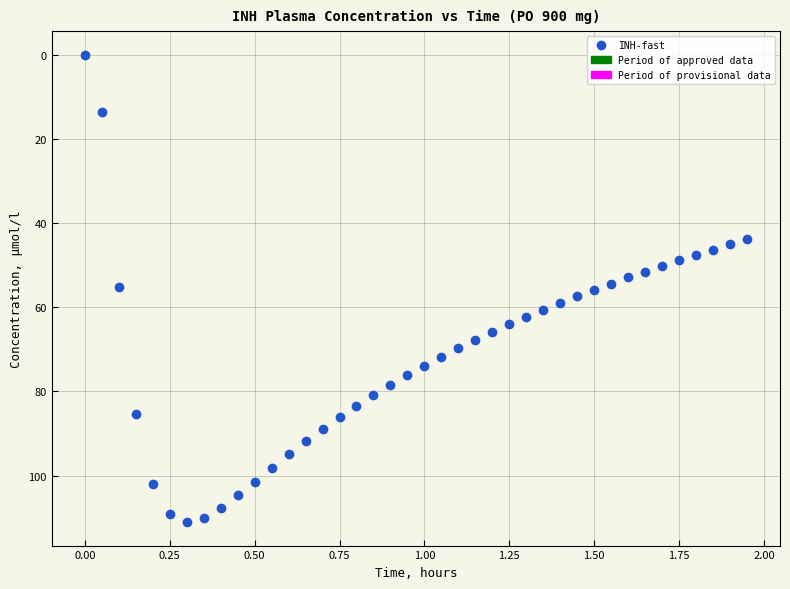

What is the range of X values (max minus min)?

1.9